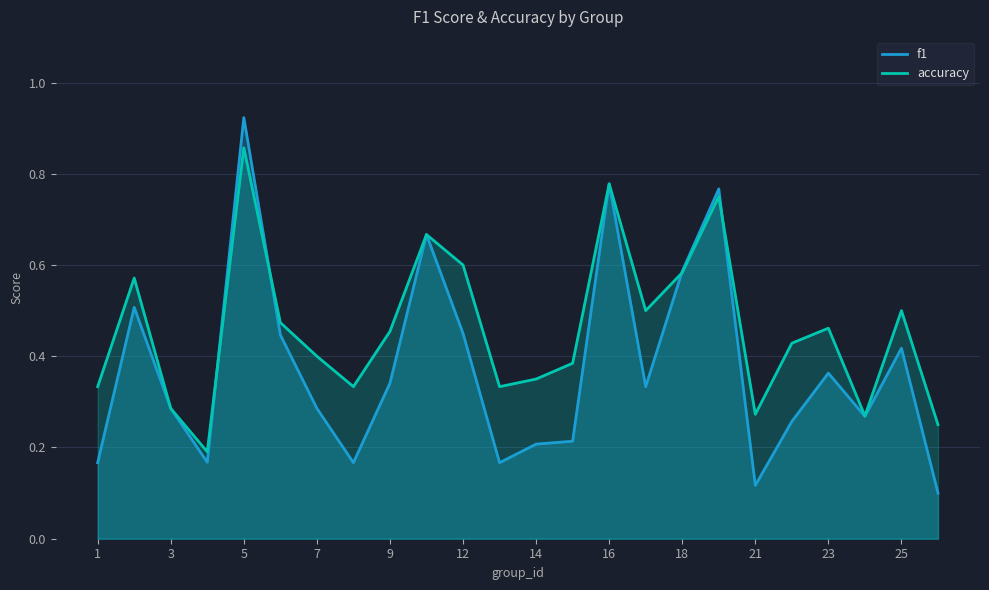

The f1 series shows 0.1 at 12. True or false?

False